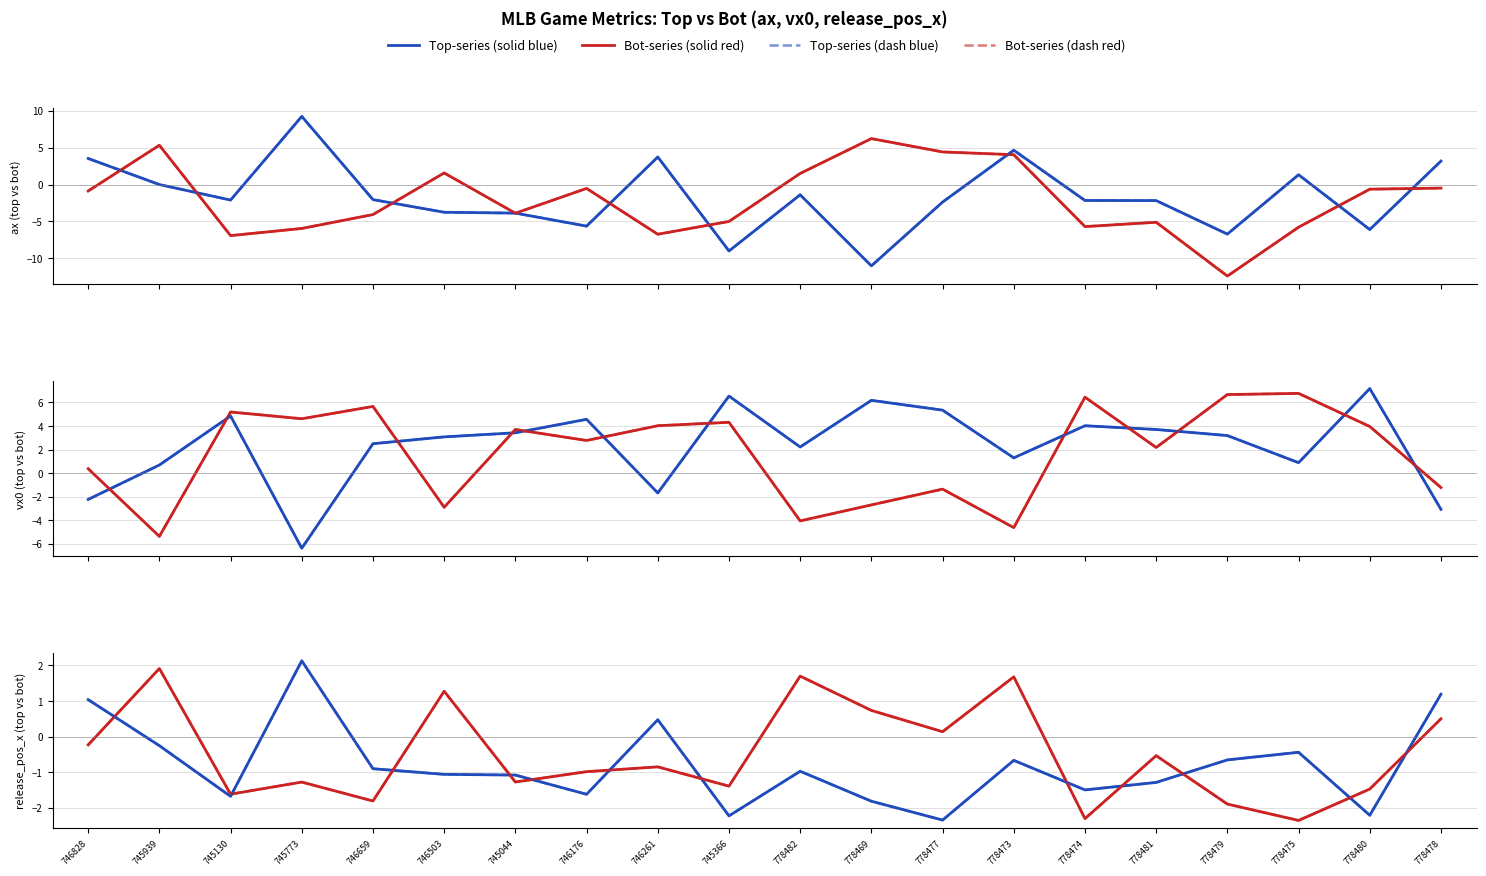

Which category has the lowest value across all series?

778479